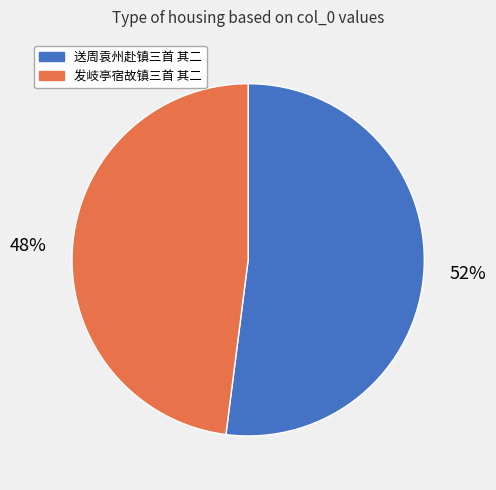

Which category accounts for the majority?

送周袁州赴镇三首 其二